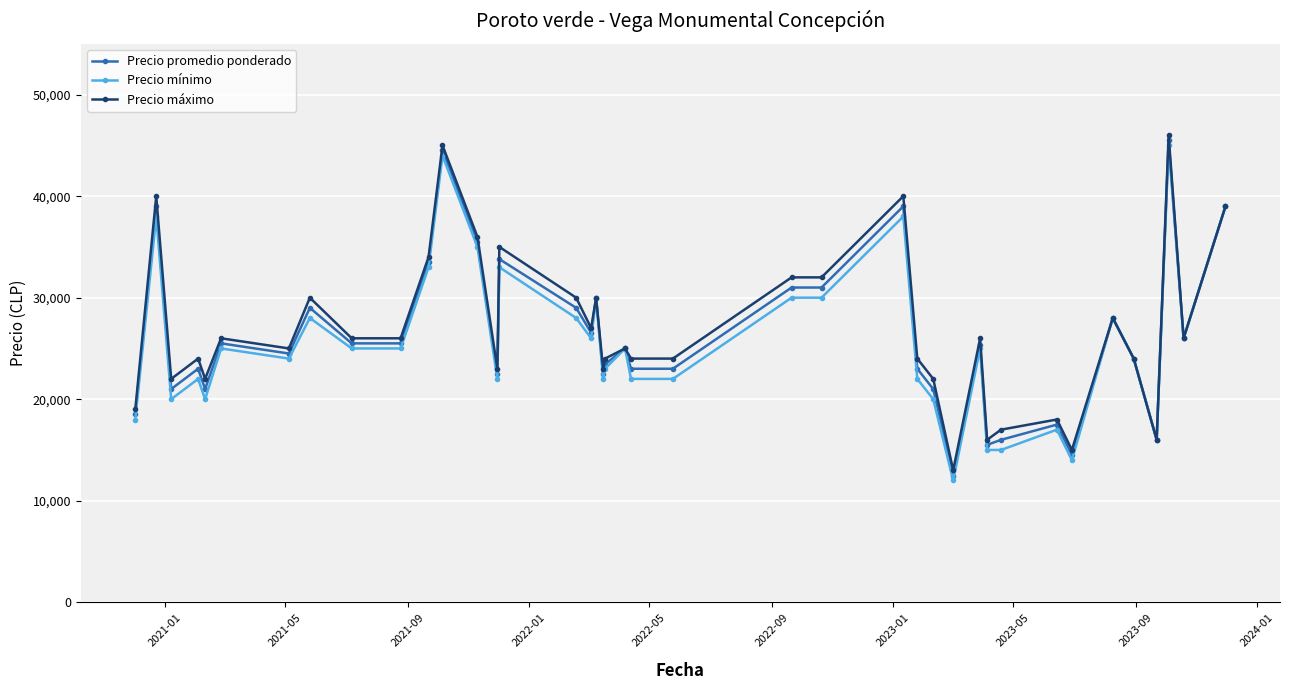

Which series has the widest spread of values?

Precio promedio ponderado